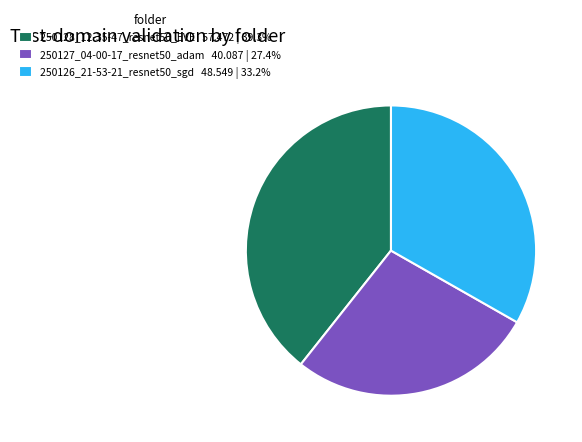

Is there a majority slice in this chart?

No